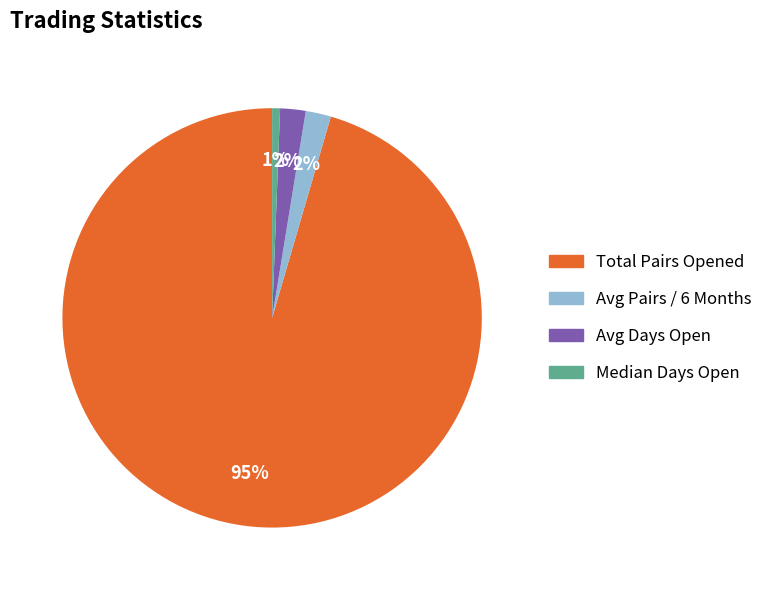

How many segments does this pie chart have?

4